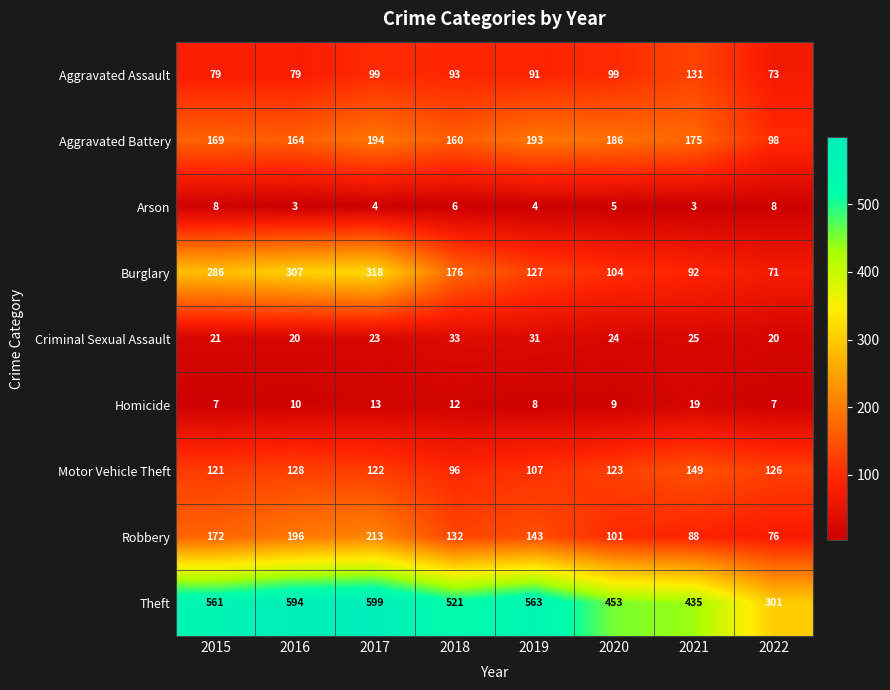

The value of Theft at 2017 is 599. True or false?

True